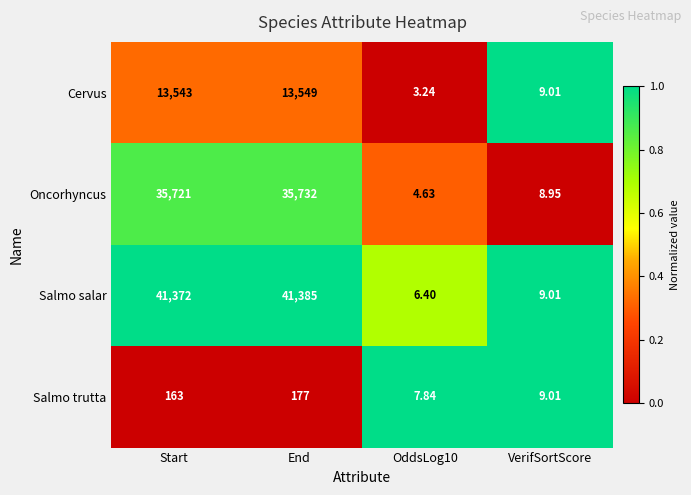

Where is Salmo trutta nearest to the value 92?

Start